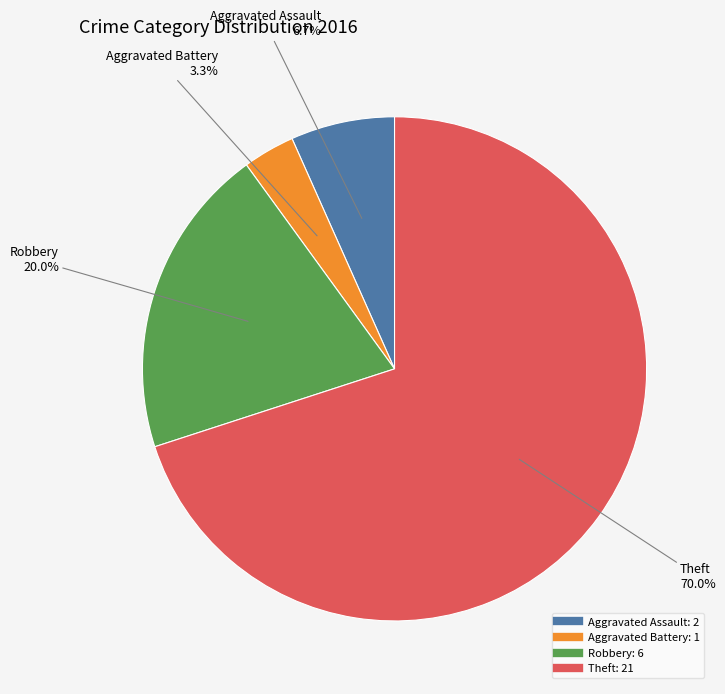

How much of the chart is everything except Robbery?

80.0%